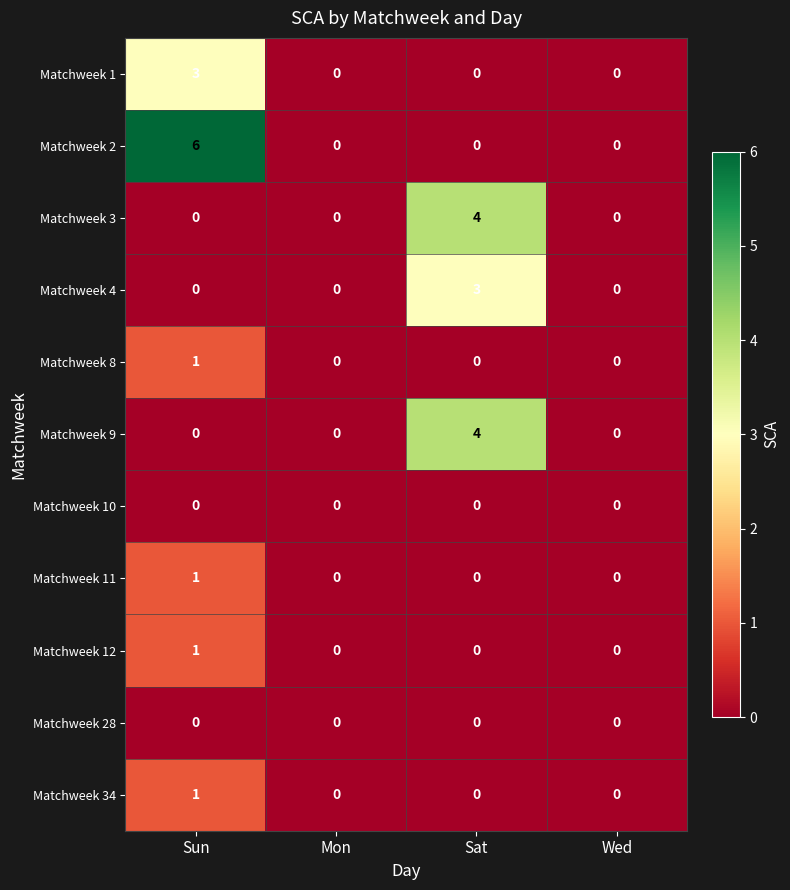

Count the number of data series in this chart.

11